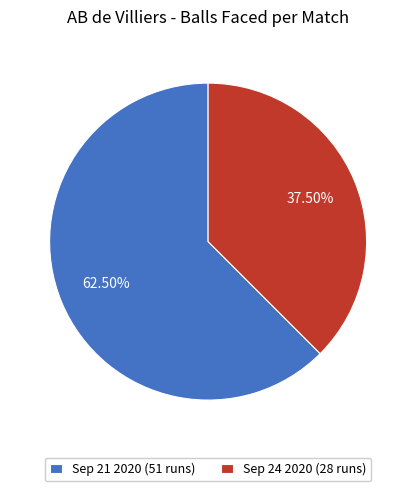

To the nearest percent, what is the combined percentage of Sep 24 2020 (28 runs) and Sep 21 2020 (51 runs)?

100%